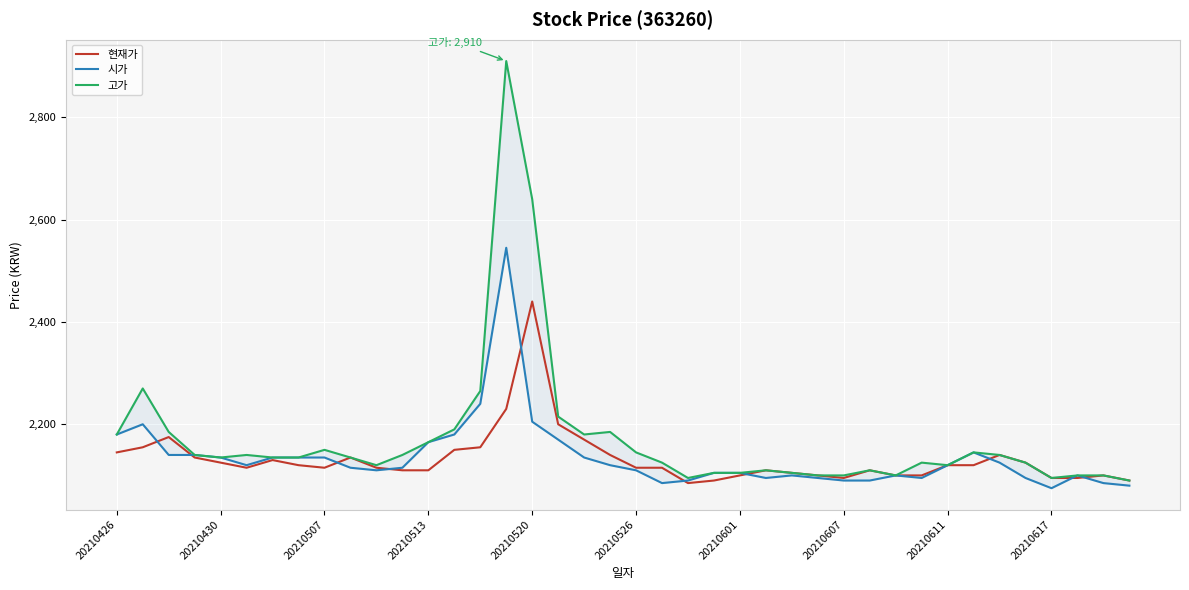

At how many categories does at least one series exceed 2893?

1